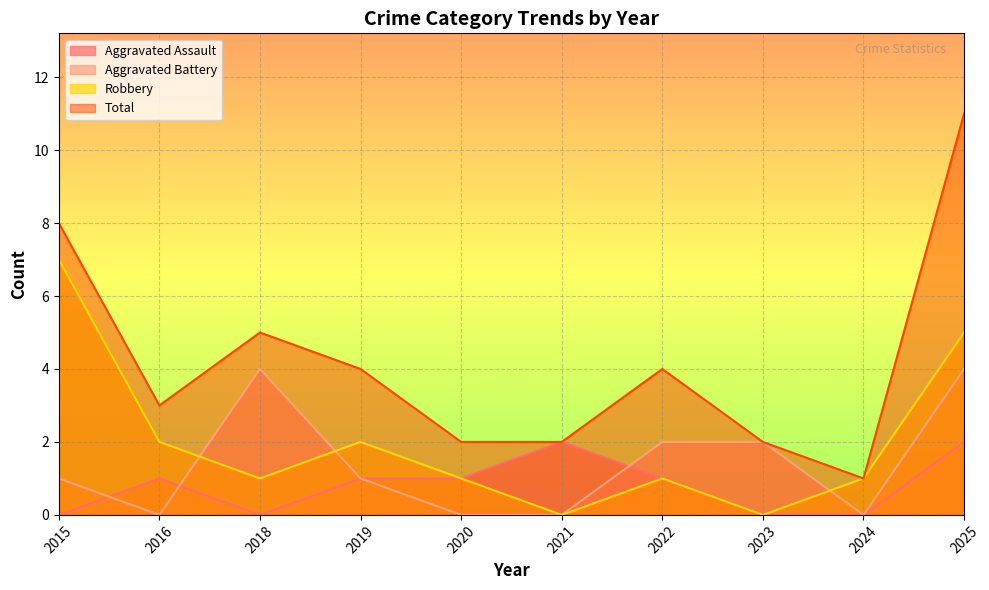

How many distinct data groups are displayed?

4